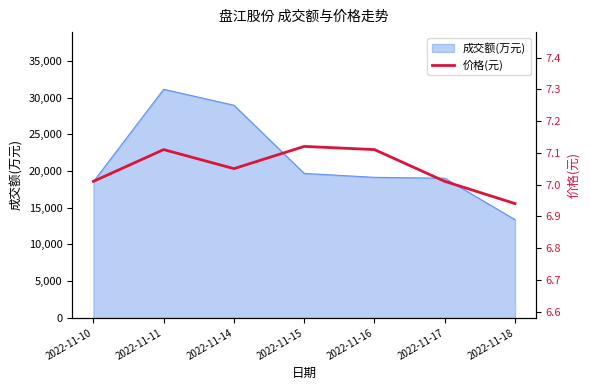

List the labels in order of value, smallest first.

2022-11-18, 2022-11-10, 2022-11-17, 2022-11-14, 2022-11-11, 2022-11-16, 2022-11-15